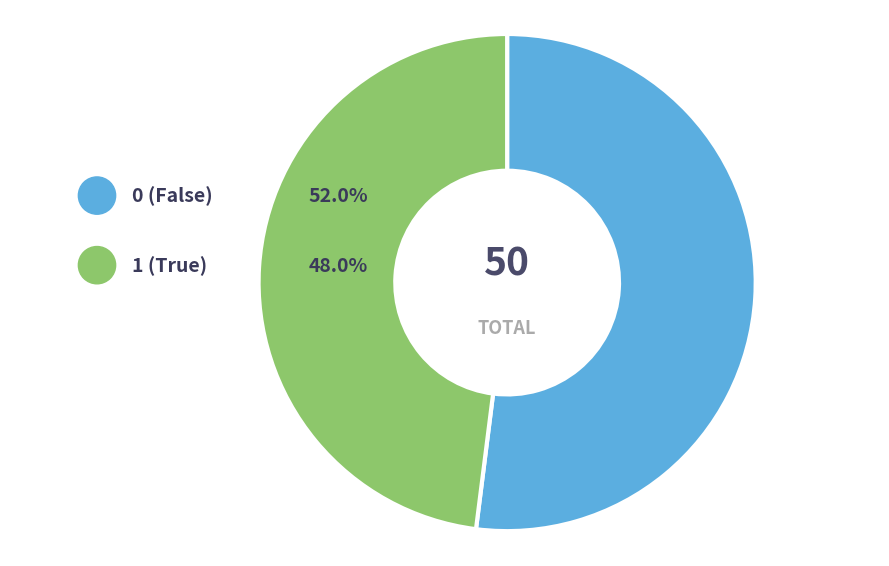

How many slices are in this pie chart?

2